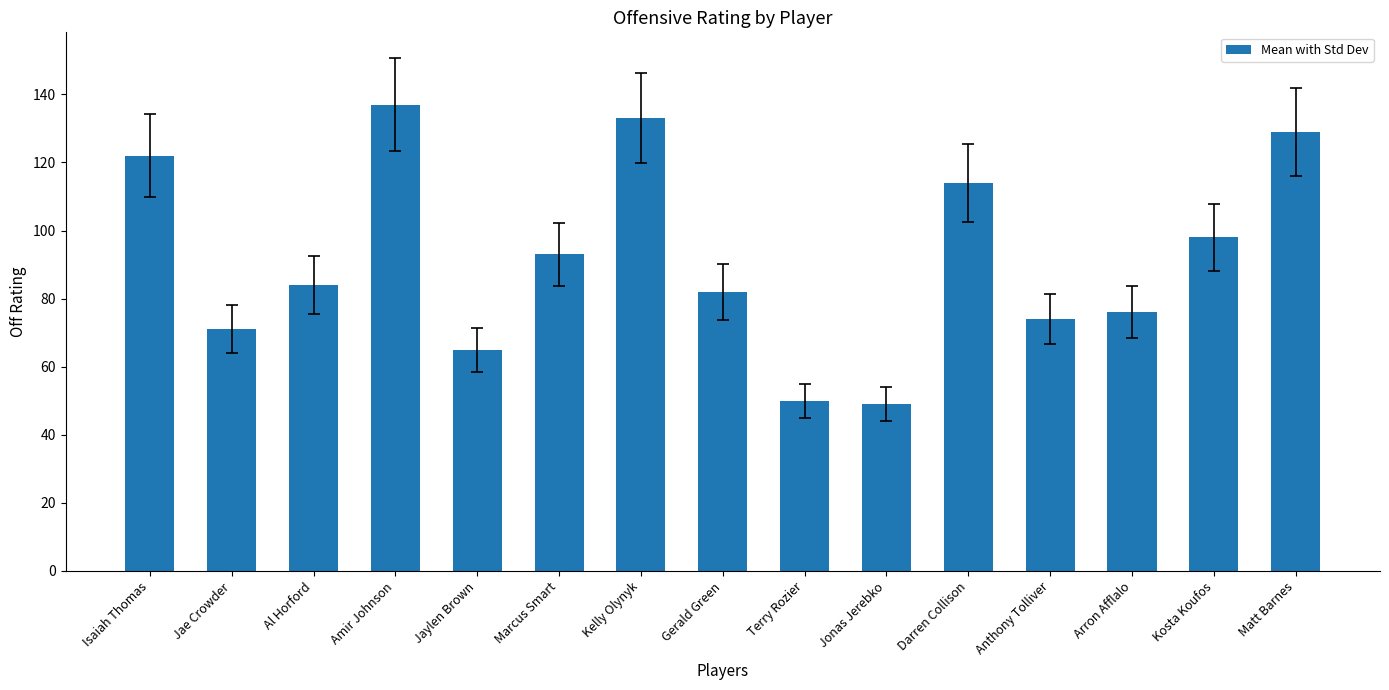

Where is the data nearest to the value 93?

Marcus Smart